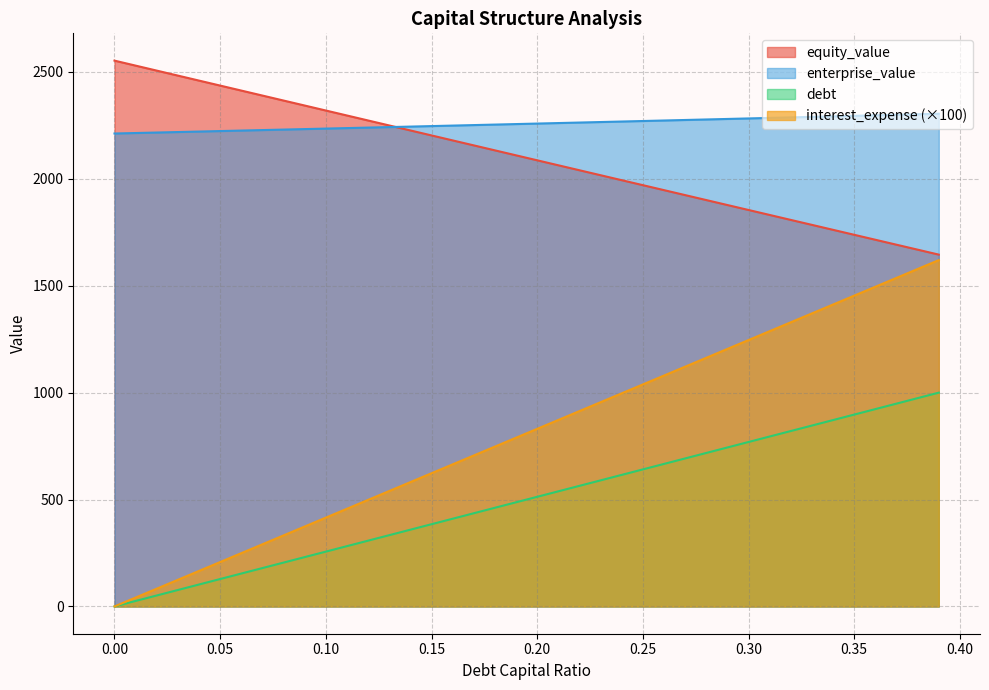

What value does the debt_capital series have at 0.08?

205.1